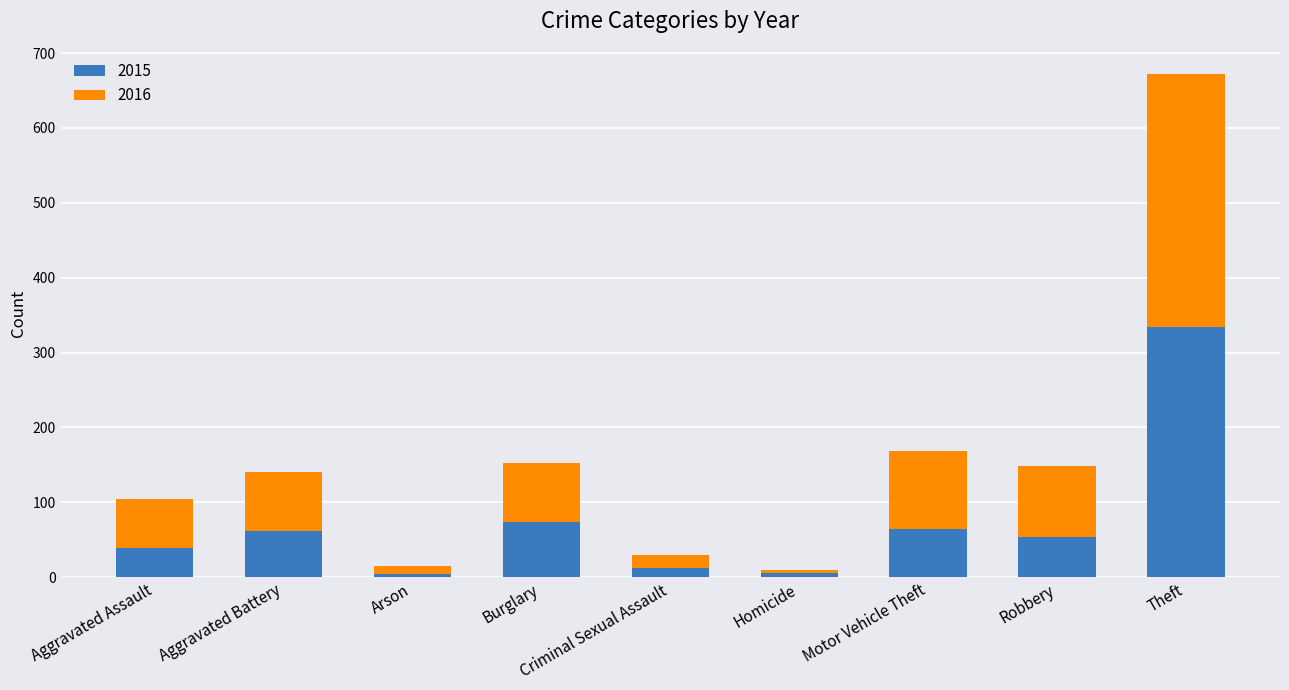

What is the total value across all series at Homicide?

9